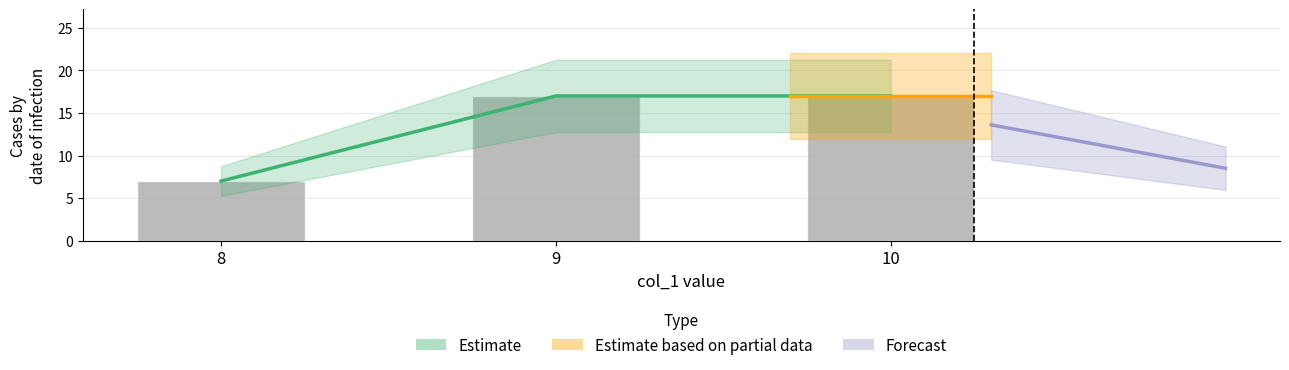

Between 10 and 9, which is larger?

10